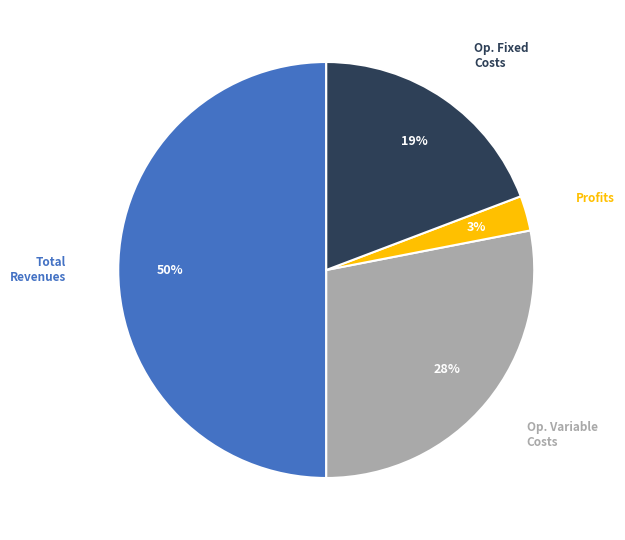

To the nearest percent, what is the average slice percentage?

25%